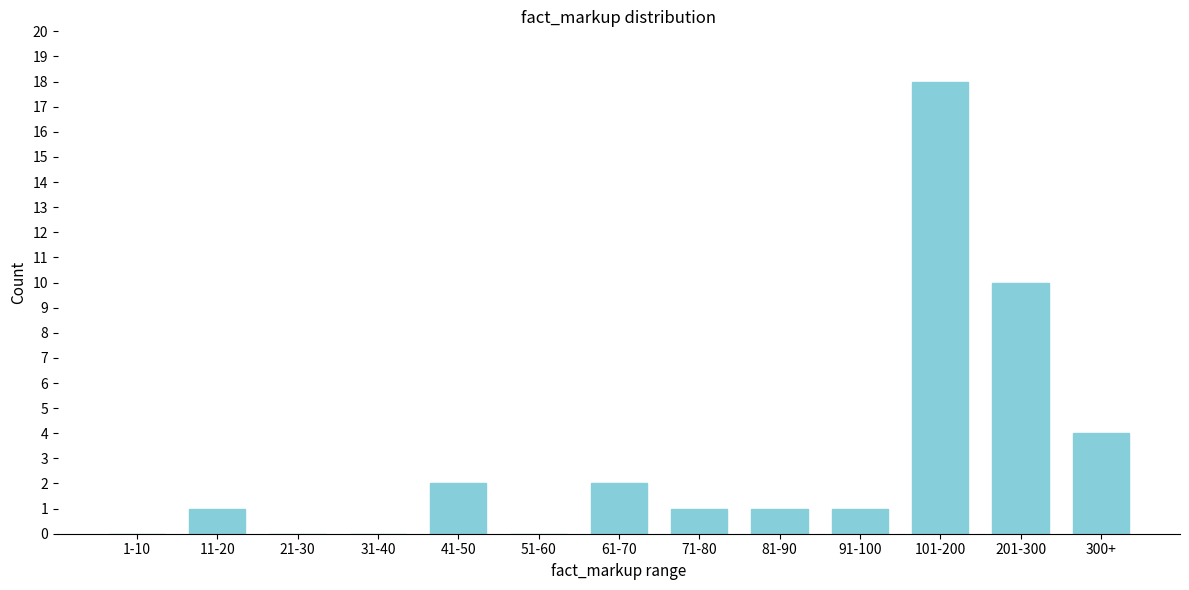

Reading right to left, transcribe all the data shown in this chart.

300+=4	201-300=10	101-200=18	91-100=1	81-90=1	71-80=1	61-70=2	51-60=0	41-50=2	31-40=0	21-30=0	11-20=1	1-10=0